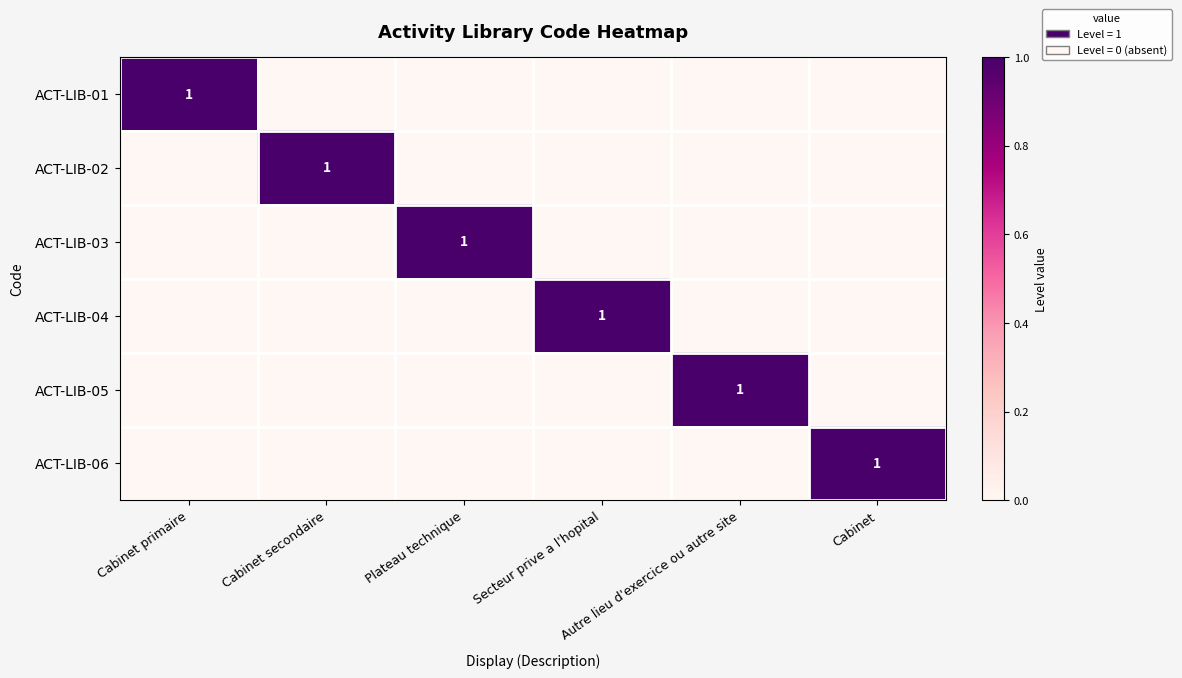

Which label corresponds to the smallest value in the chart?

Cabinet secondaire